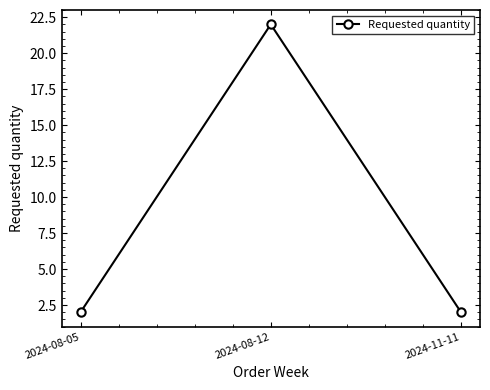

How many categories are shown in the chart?

3